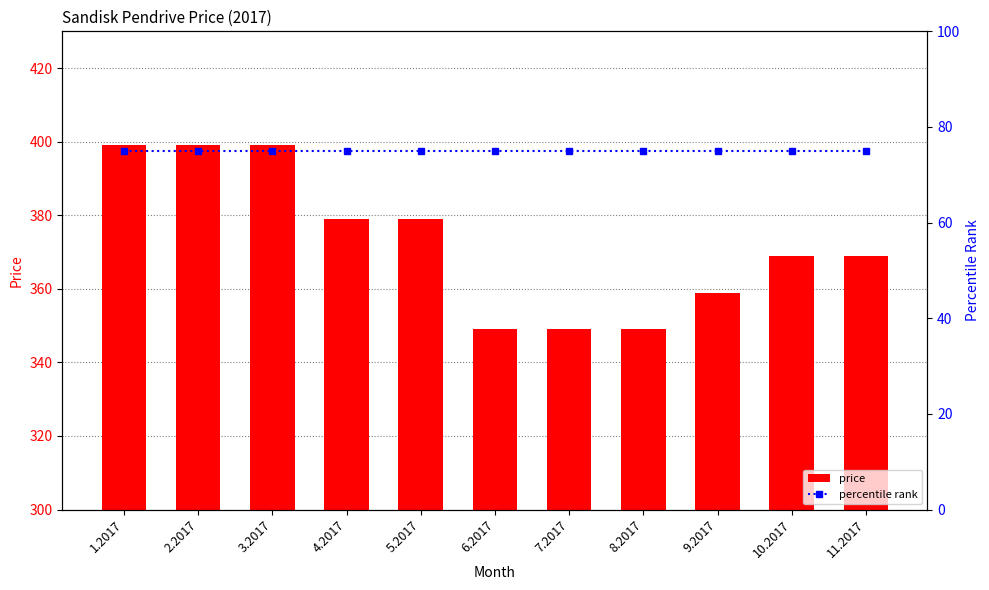

Reading right to left, list all the values displayed in this chart.

price: 11.2017=369	10.2017=369	9.2017=359	8.2017=349	7.2017=349	6.2017=349	5.2017=379	4.2017=379	3.2017=399	2.2017=399	1.2017=399
percentile rank: 11.2017=75	10.2017=75	9.2017=75	8.2017=75	7.2017=75	6.2017=75	5.2017=75	4.2017=75	3.2017=75	2.2017=75	1.2017=75